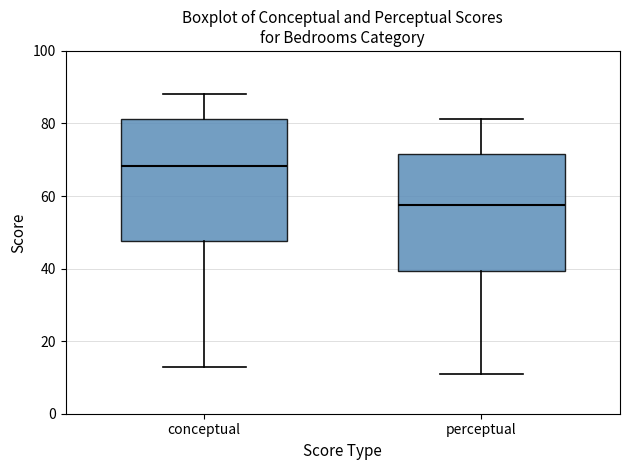

Reading left to right, read every box against the y-axis: the position of its median line, the range the box covers, and the ends of its whiskers. The values are not printed on the chart, so give them approximately, as read against the axis.

conceptual: median 68, box 48 to 82, whiskers 12 to 88
perceptual: median 58, box 40 to 72, whiskers 12 to 82